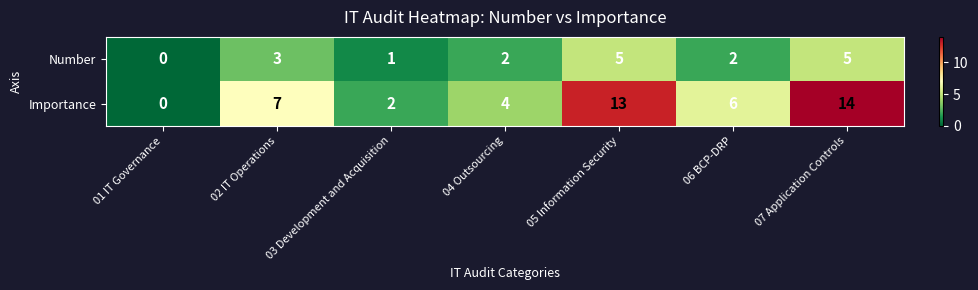

Count the number of data series in this chart.

2